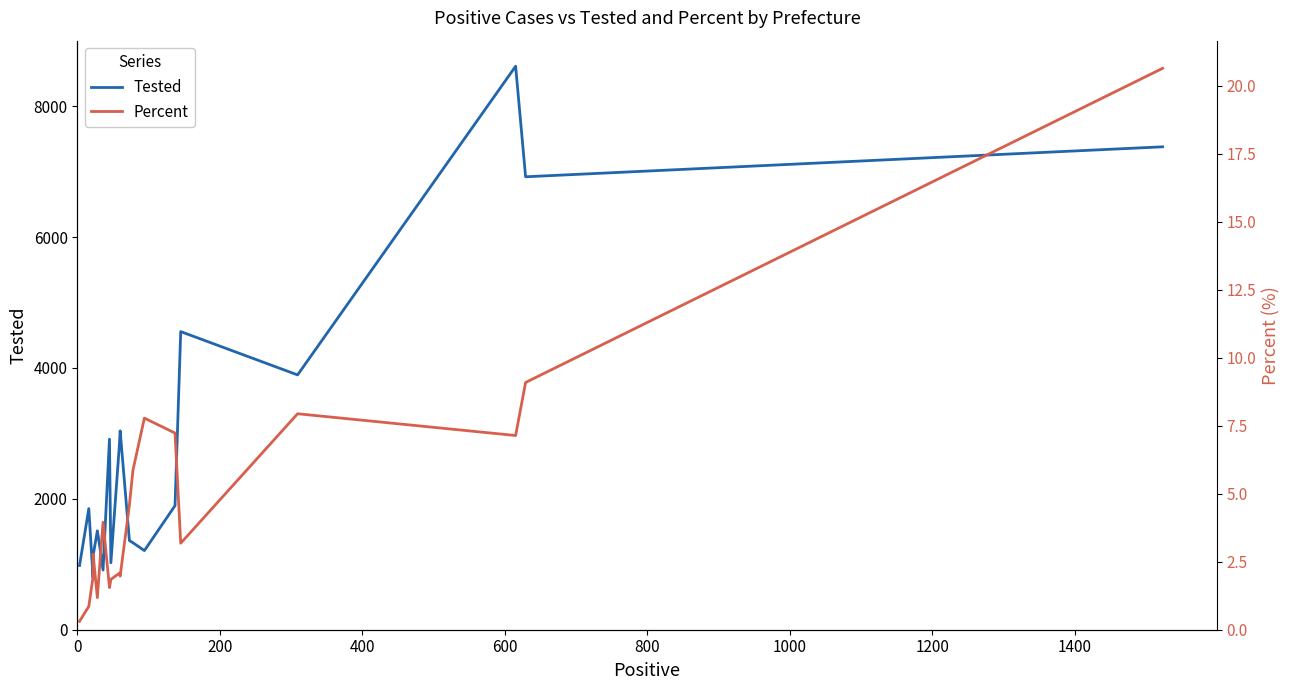

Is it true that Percent equals 6.7 at 1200?

False